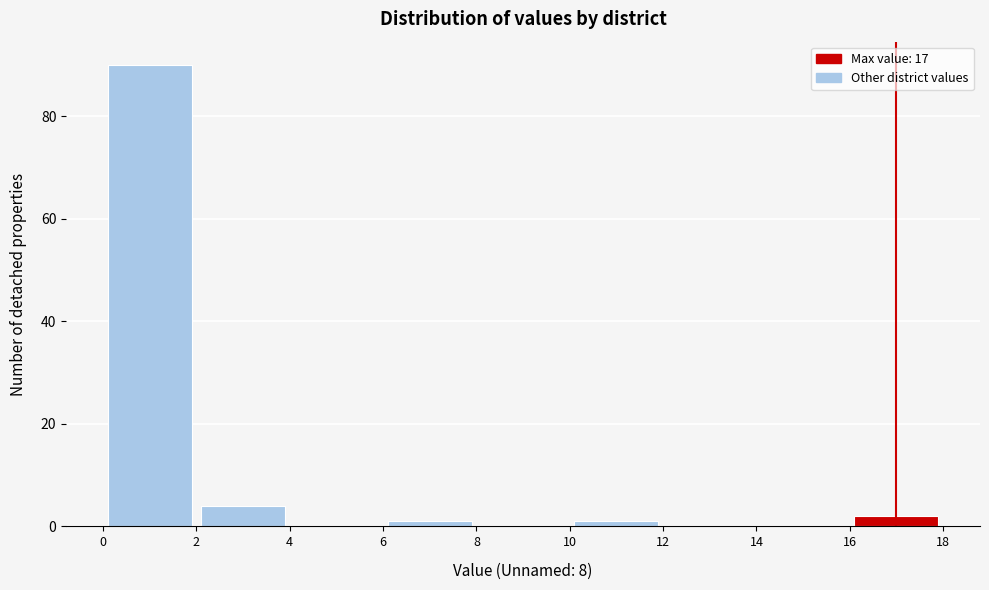

Reading left to right, transcribe this chart: for each bar, give the range it covers on the x-axis and its height. The values are not printed on the chart, so give them approximately, as read against the axis.

0 to 2: 90
2 to 4: 4
4 to 6: 0
6 to 8: under 2
8 to 10: 0
10 to 12: under 2
12 to 14: 0
14 to 16: 0
16 to 18: 2